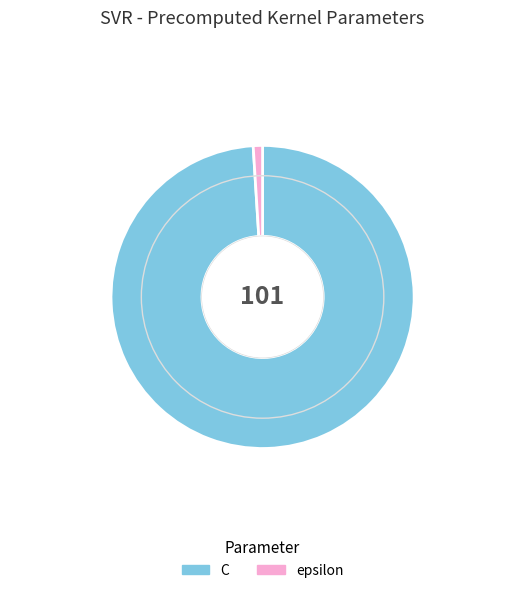

Does any single category account for the majority?

Yes